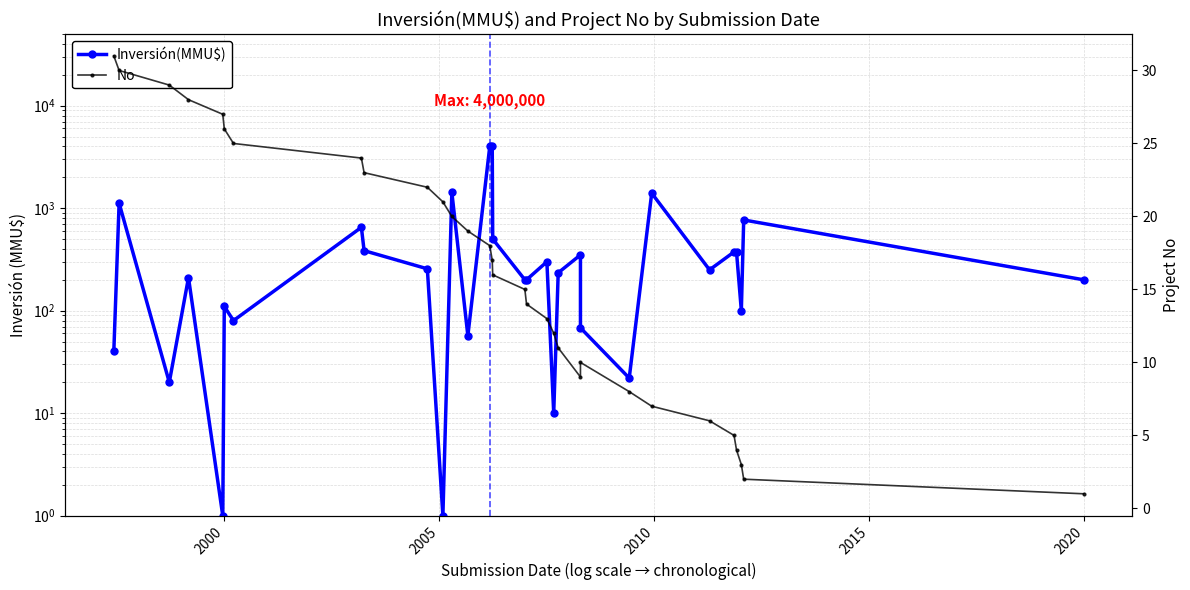

What are all the series names shown in the legend?

Inversión(MMU$), No